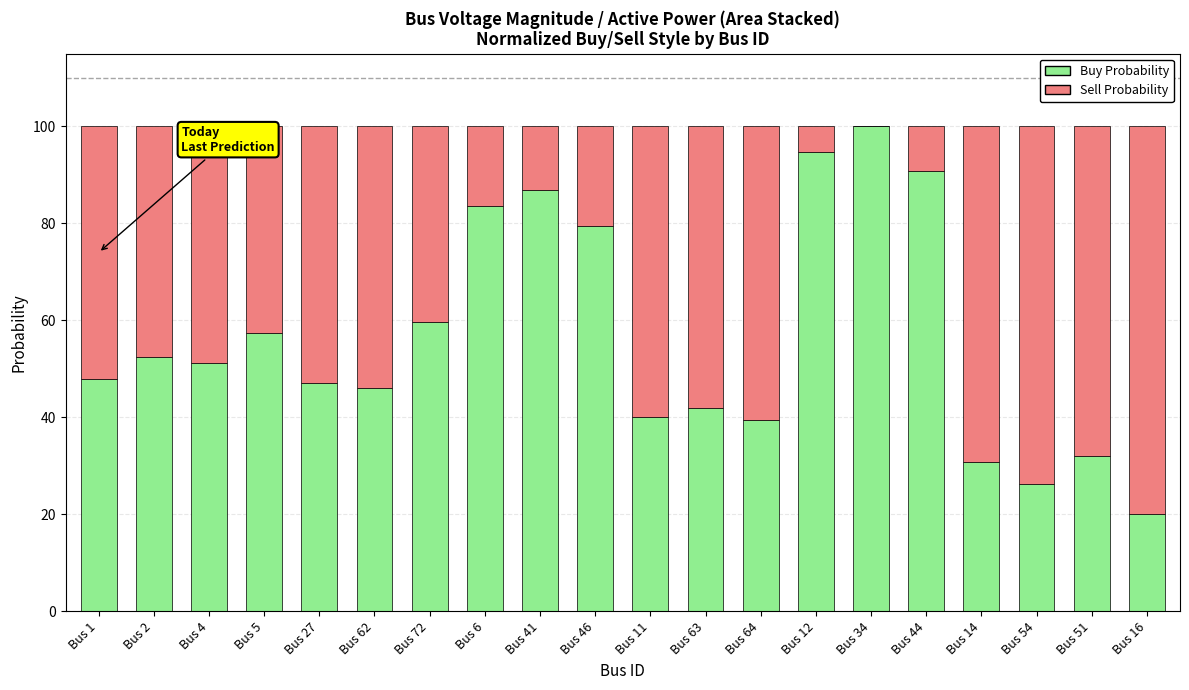

What is the highest value of the Buy Probability series?

100.0